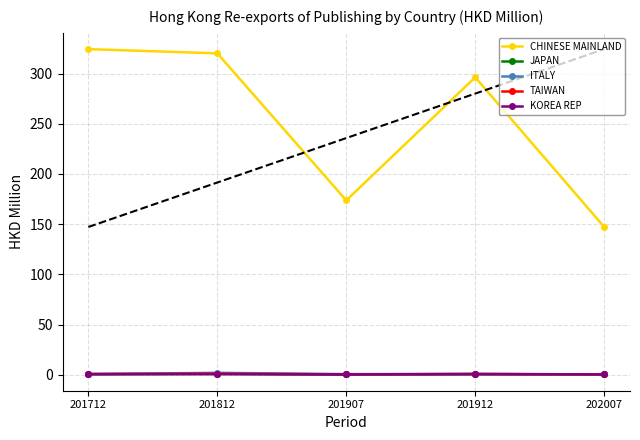

What is the value of the CHINESE MAINLAND point at the 2nd from the left?

320.1